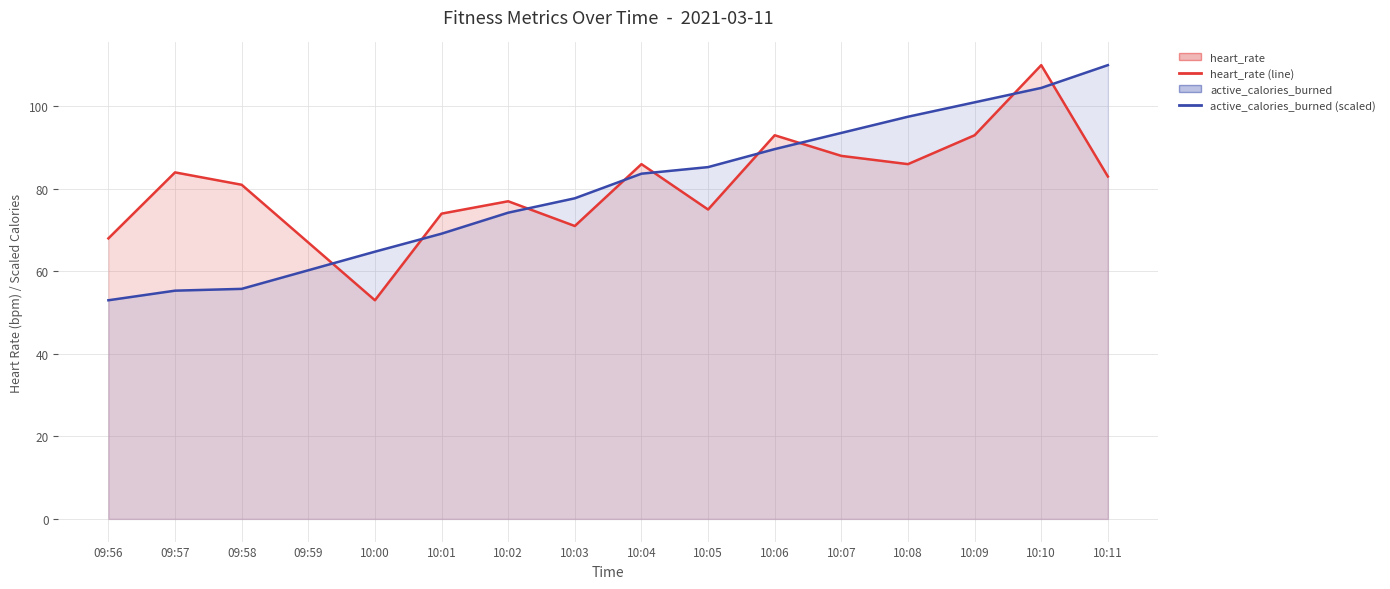

How many intersections are there between heart_rate (line) and active_calories_burned (scaled)?

9